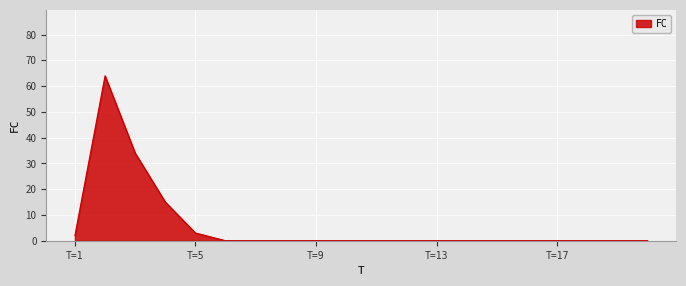

What is the maximum value shown in the chart?

64